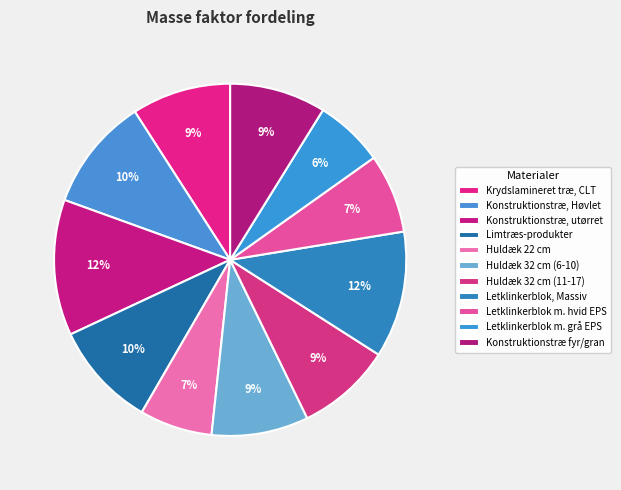

How many segments does this pie chart have?

11